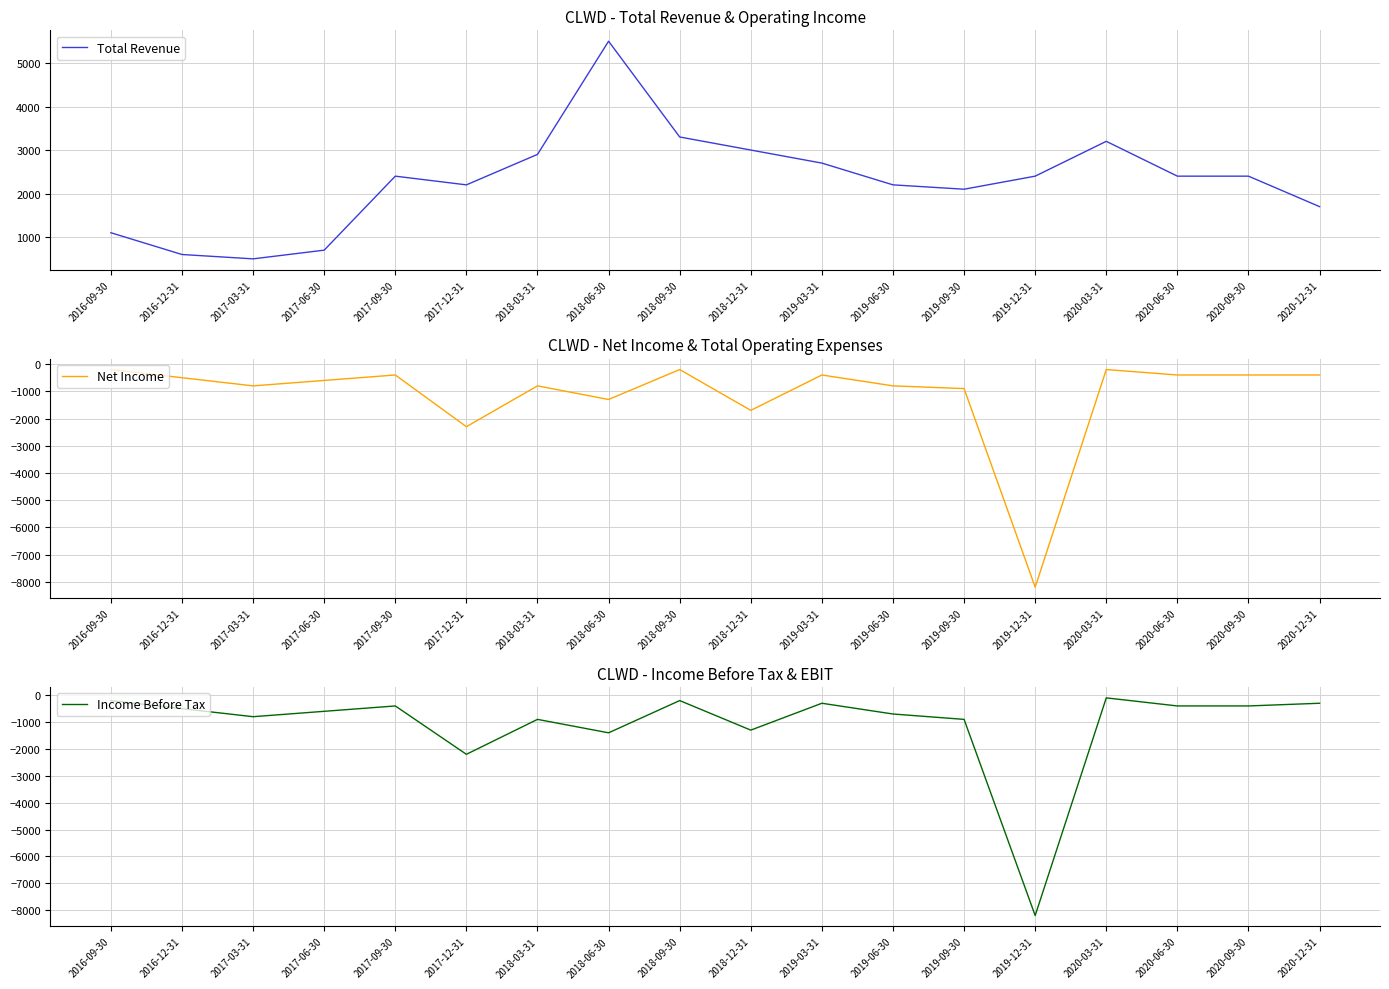

The Total Revenue series shows 2200 at 2019-06-30. True or false?

True